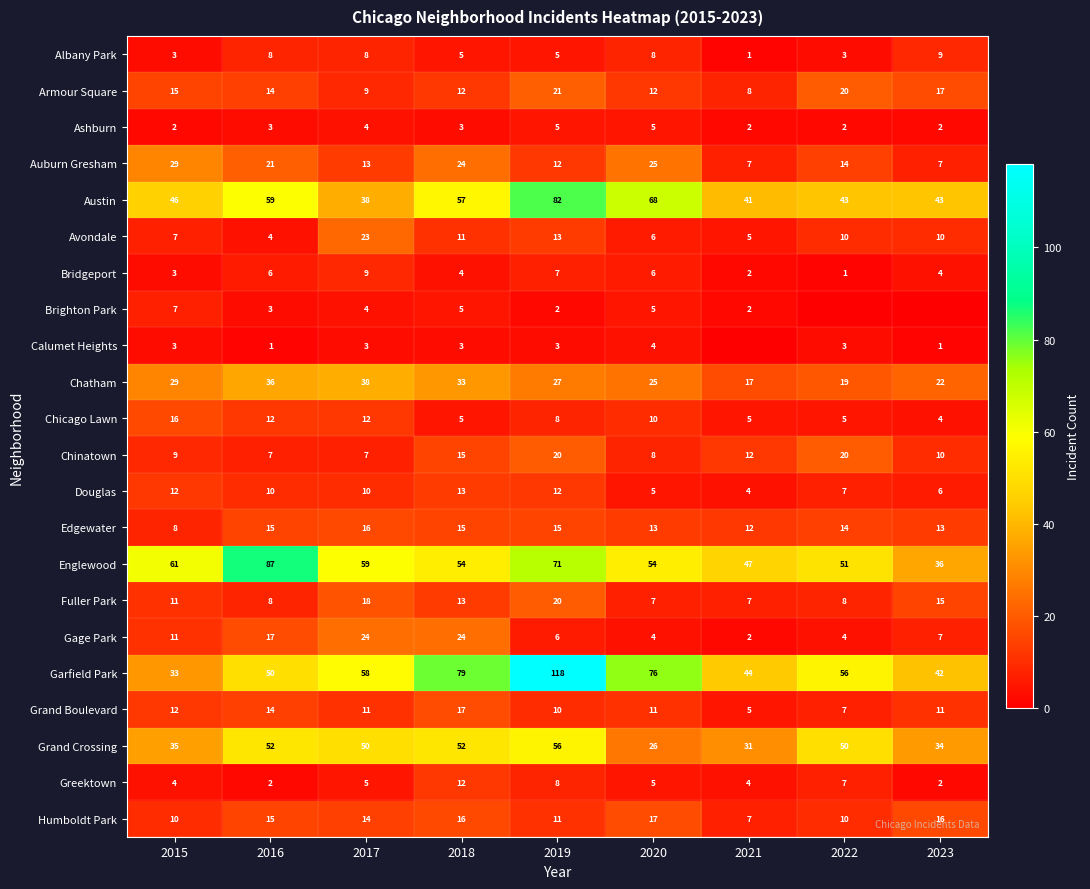

What is the sum of all Ashburn values?

28